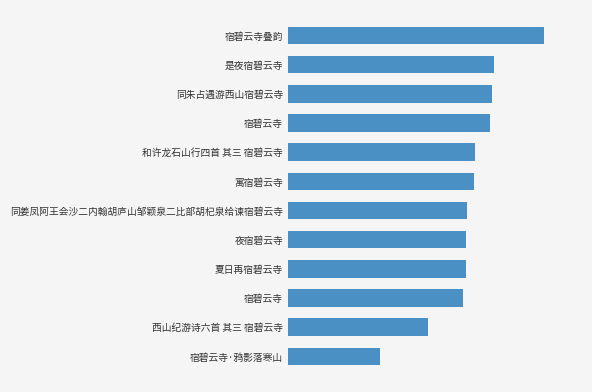

Does the chart contain any negative values?

No